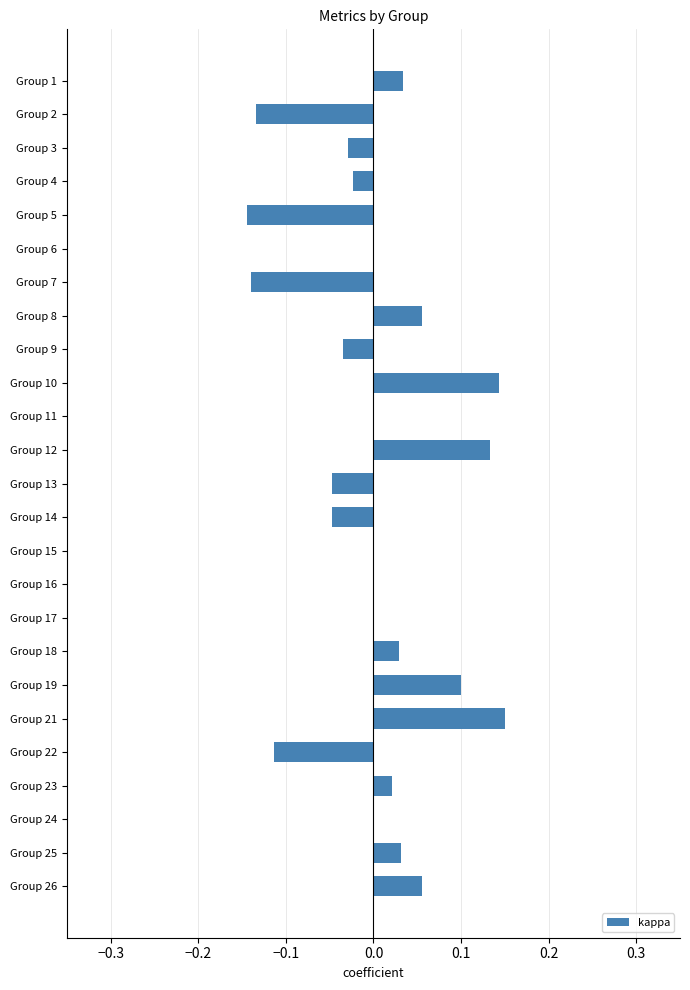

The chart shows a value of -0.1 at Group 3. True or false?

False